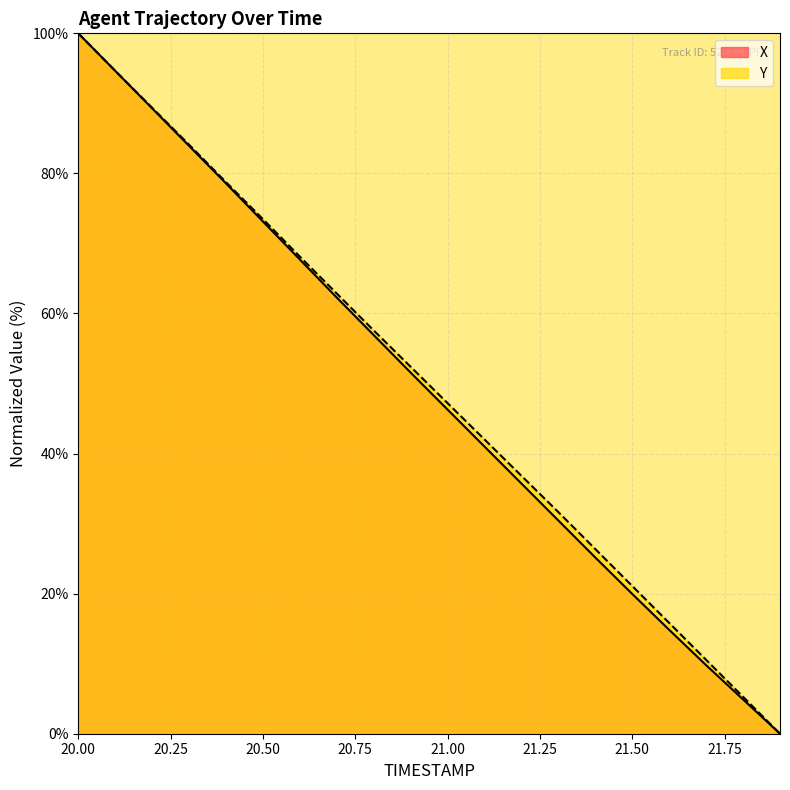

How many categories are shown in the chart?

20